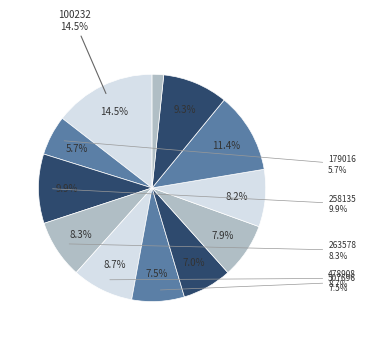

Is there any slice that represents more than half of the pie?

No